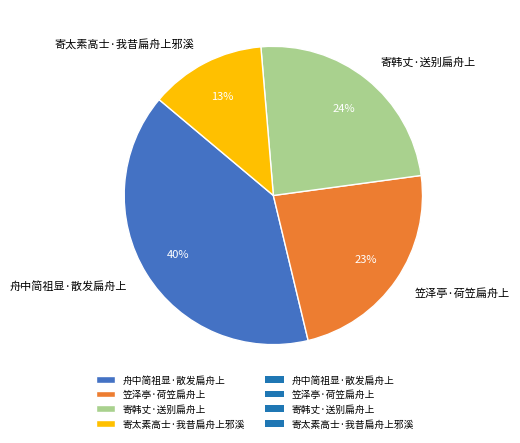

Is there a majority slice in this chart?

No